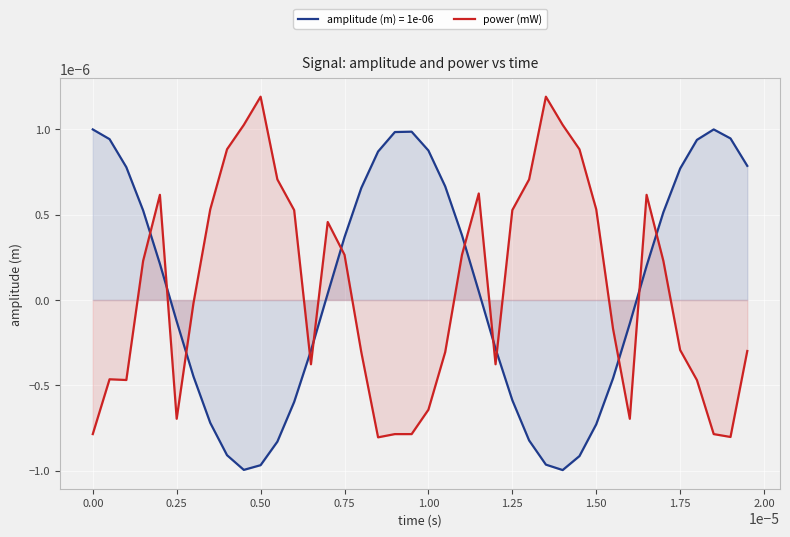

Rank the series by their maximum value, from lowest to highest.

amplitude (m) = 1e-06, power (mW)